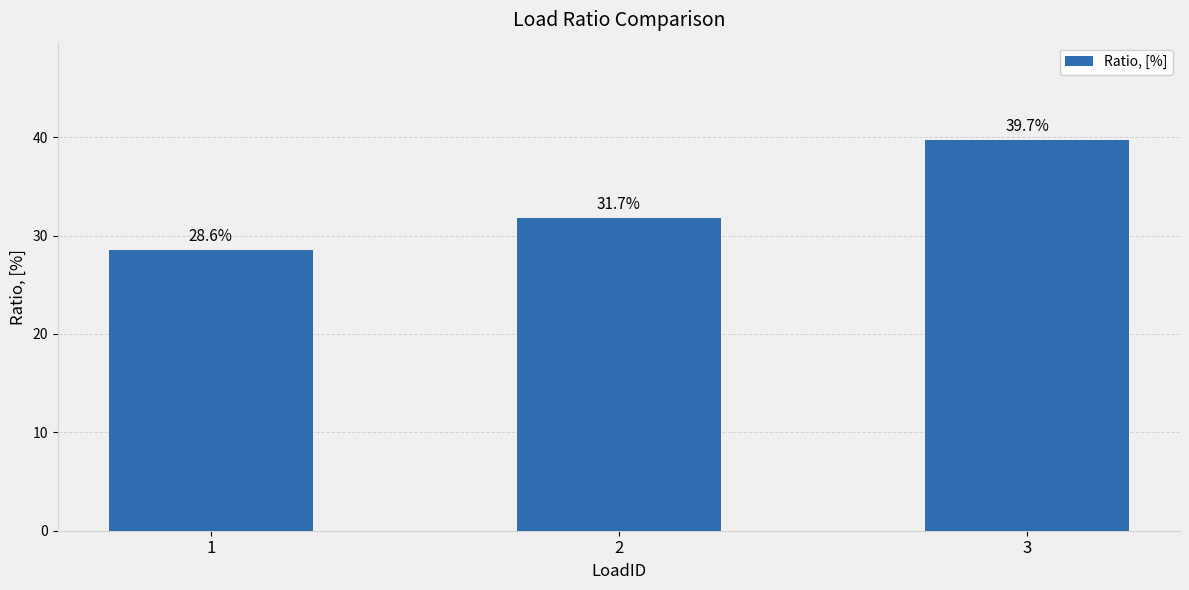

Reading left to right, transcribe all the data shown in this chart.

0.3	0.3	0.4